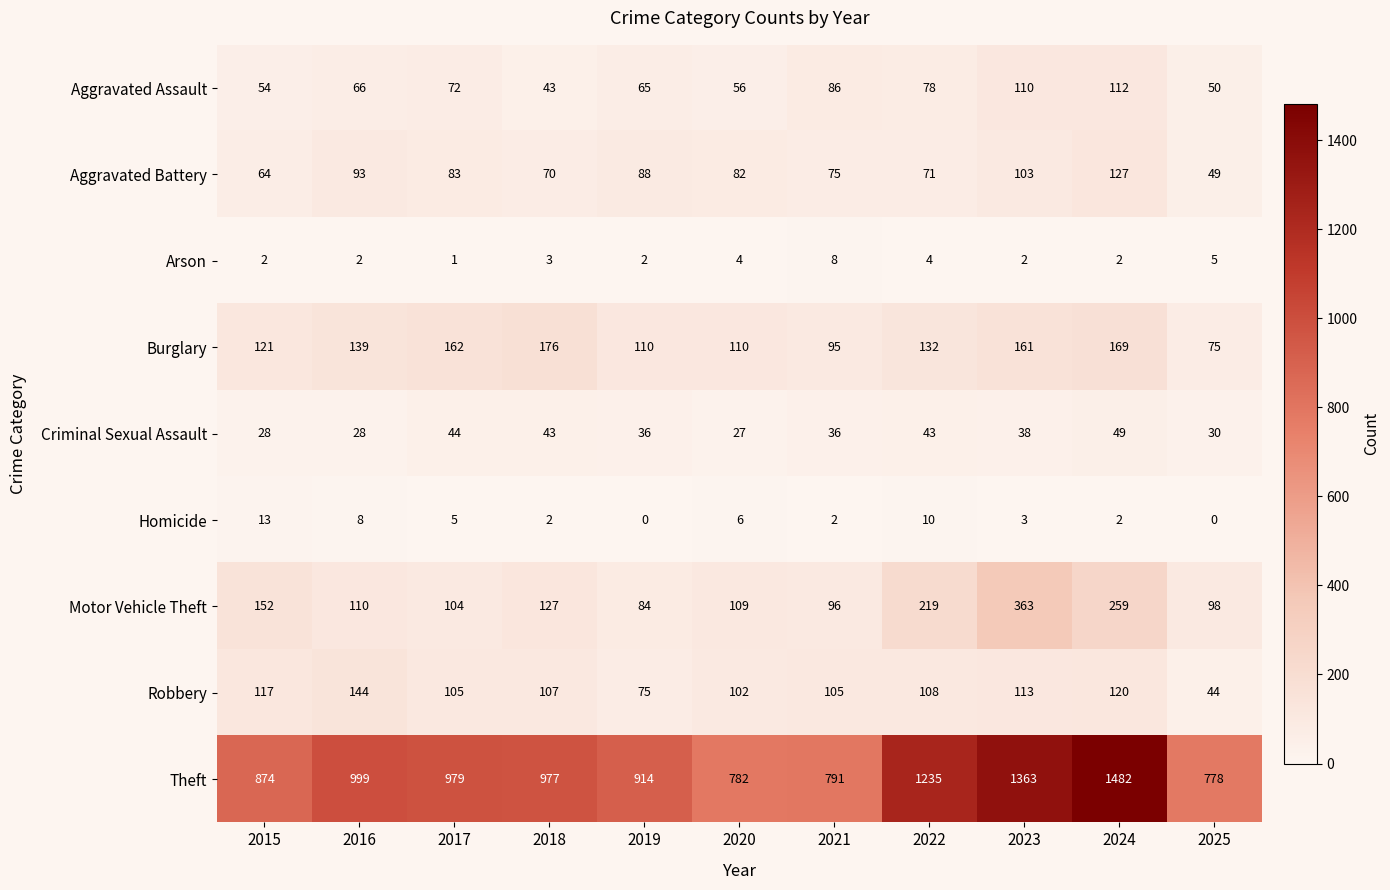

How many data points does each series have?

11